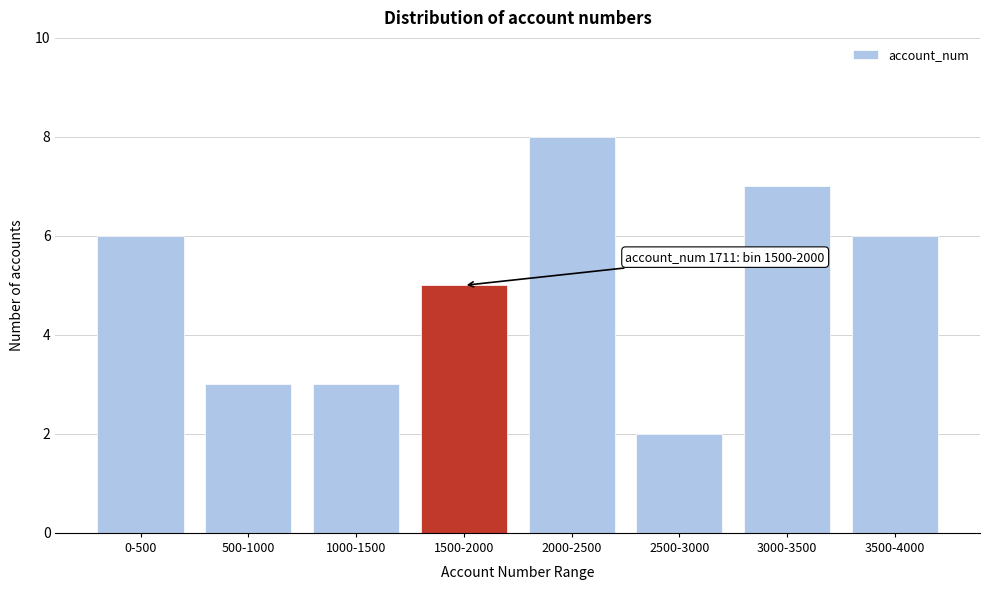

Reading left to right, transcribe all the data shown in this chart.

0-500=6	500-1000=3	1000-1500=3	1500-2000=5	2000-2500=8	2500-3000=2	3000-3500=7	3500-4000=6